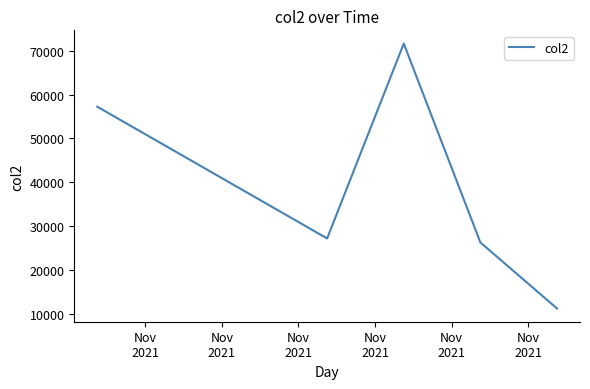

How many values are below 27176?

2